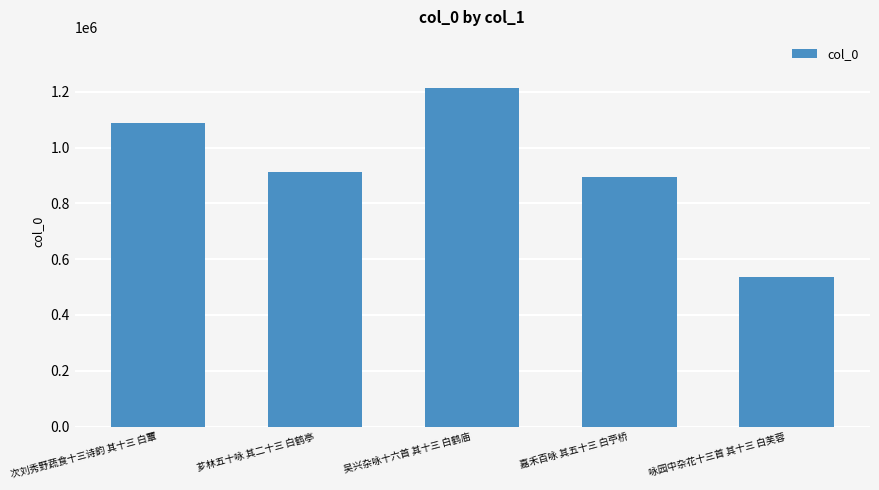

At which category does the chart reach its peak across all series?

吴兴杂咏十六首 其十三 白鹤庙